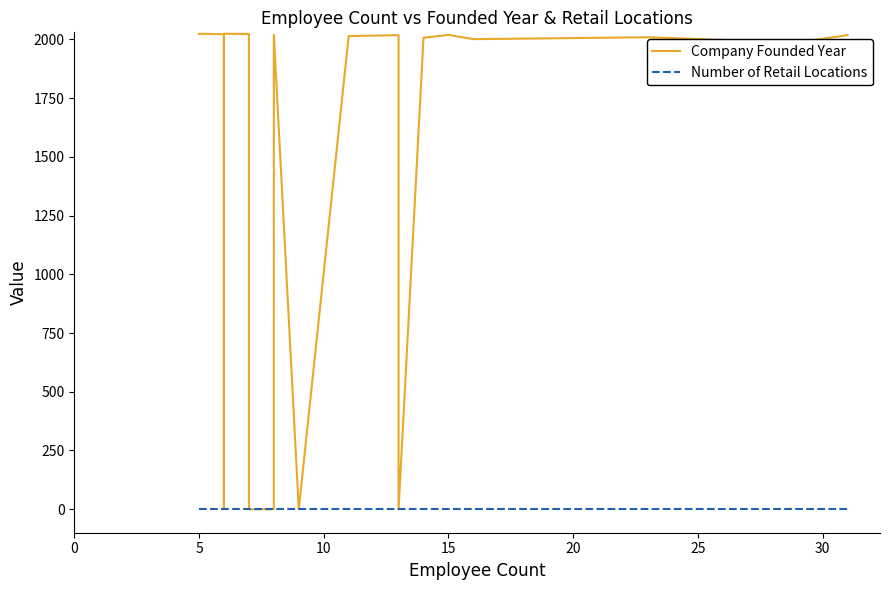

True or false: Number of Retail Locations and Company Founded Year cross at least once.

False